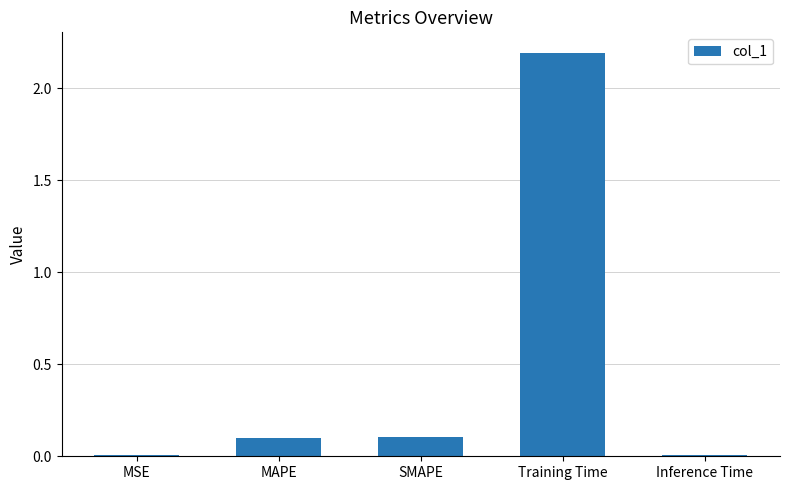

Are the bars horizontal?

No